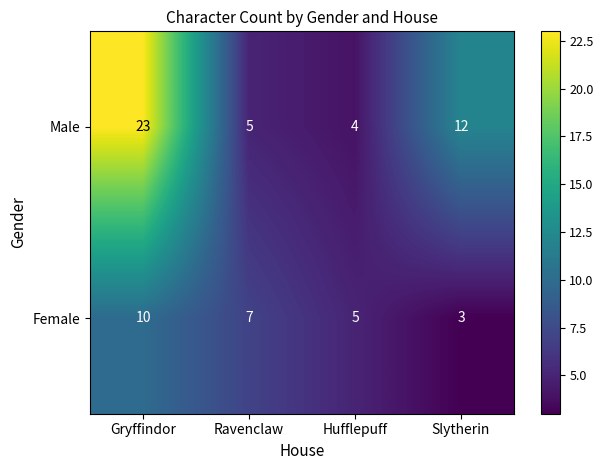

Reading left to right, list all the values displayed in this chart.

Male: 23	5	4	12
Female: 10	7	5	3